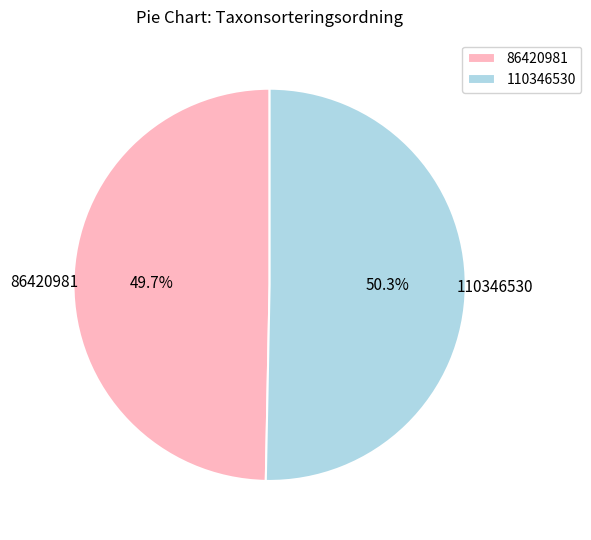

Which category has the biggest portion of the pie?

110346530